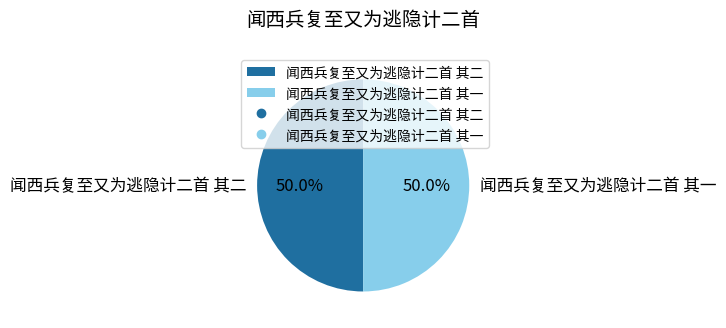

Approximately how many times larger is the value at 闻西兵复至又为逃隐计二首 其一 compared to 闻西兵复至又为逃隐计二首 其二?

1.0